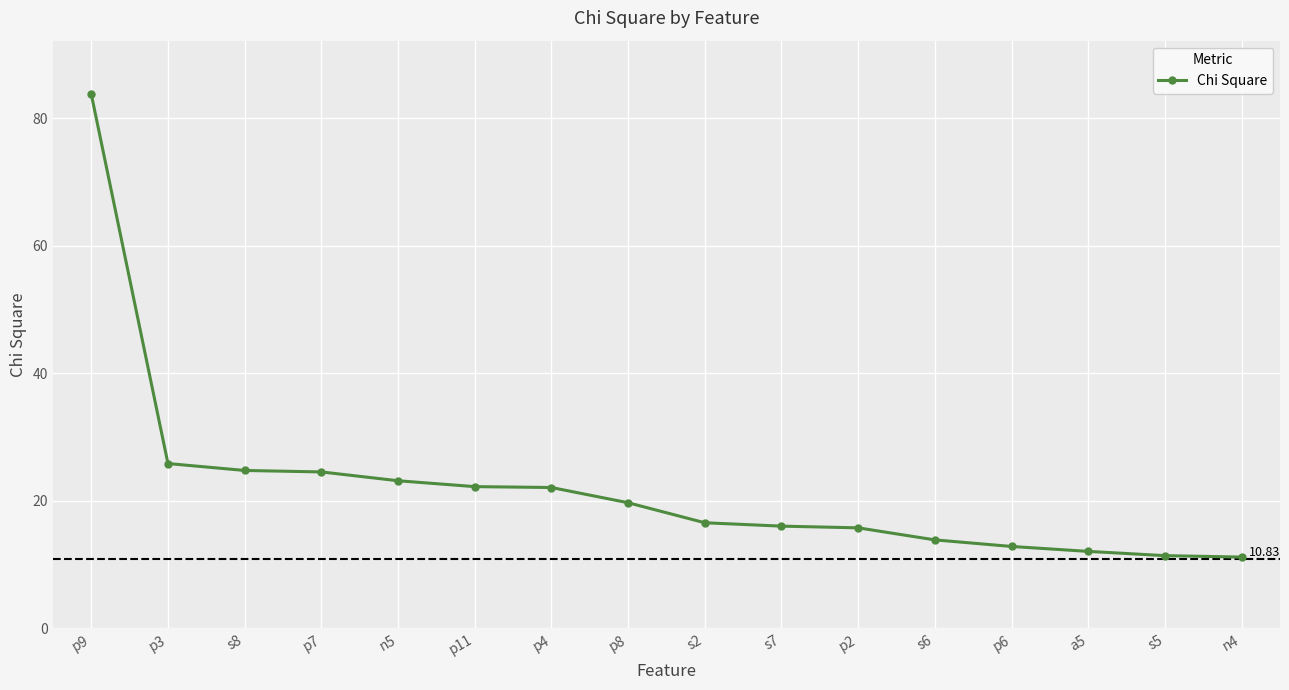

Is this an area chart (filled region under the line)?

No